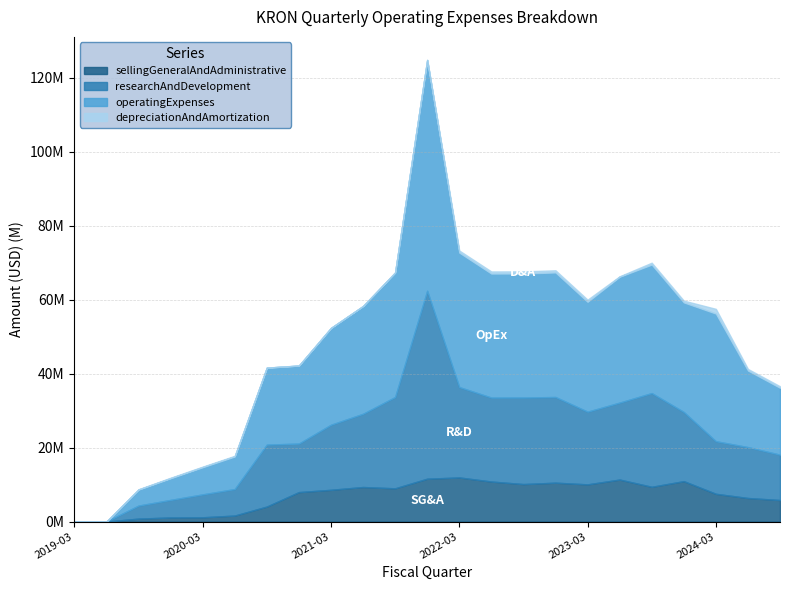

What is the label of the 14th point from the right?

2021-06-30